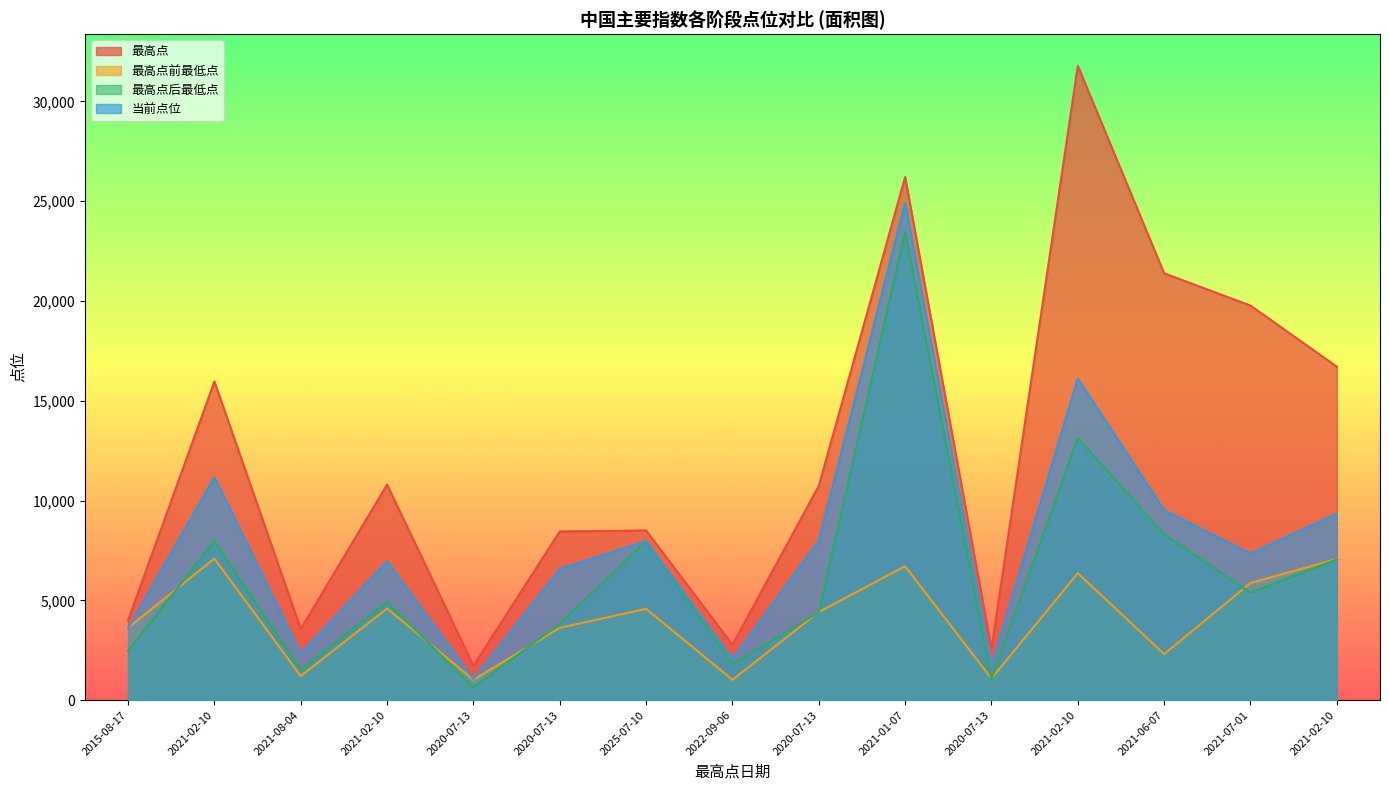

Reading left to right, list all the values displayed in this chart.

最高点: 2015-08-17=3993.7	2021-02-10=15962.2	2021-08-04=3563.1	2021-02-10=10797.9	2020-07-13=1722.0	2020-07-13=8449.6	2025-07-10=8497.8	2022-09-06=2772.6	2020-07-13=10733.4	2021-01-07=26212.6	2020-07-13=2556.4	2021-02-10=31779.7	2021-06-07=21385.6	2021-07-01=19769.2	2021-02-10=16708.6
最高点前最低点: 2015-08-17=3622.9	2021-02-10=7089.4	2021-08-04=1205.0	2021-02-10=4588.1	2020-07-13=1019.7	2020-07-13=3620.4	2025-07-10=4573.8	2022-09-06=1014.8	2020-07-13=4412.4	2021-01-07=6706.7	2020-07-13=1079.1	2021-02-10=6360.2	2021-06-07=2307.1	2021-07-01=5865.0	2021-02-10=7070.7
最高点后最低点: 2015-08-17=2464.4	2021-02-10=7964.7	2021-08-04=1530.5	2021-02-10=4912.7	2020-07-13=643.0	2020-07-13=3822.4	2025-07-10=7966.9	2022-09-06=1805.1	2020-07-13=4396.4	2021-01-07=23453.1	2020-07-13=1037.8	2021-02-10=13127.3	2021-06-07=8309.5	2021-07-01=5378.3	2021-02-10=7052.4
当前点位: 2015-08-17=3593.7	2021-02-10=11168.1	2021-08-04=2340.1	2021-02-10=6953.7	2020-07-13=1054.2	2020-07-13=6568.6	2025-07-10=7966.9	2022-09-06=2069.6	2020-07-13=7991.5	2021-01-07=24927.8	2020-07-13=1736.5	2021-02-10=16106.9	2021-06-07=9519.0	2021-07-01=7338.1	2021-02-10=9343.7